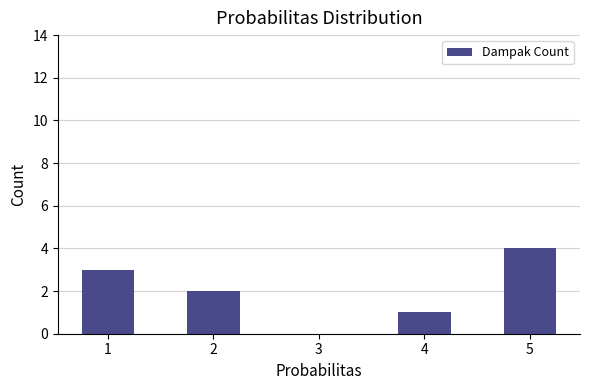

Approximately how many times larger is the value at 5 compared to 1?

1.3